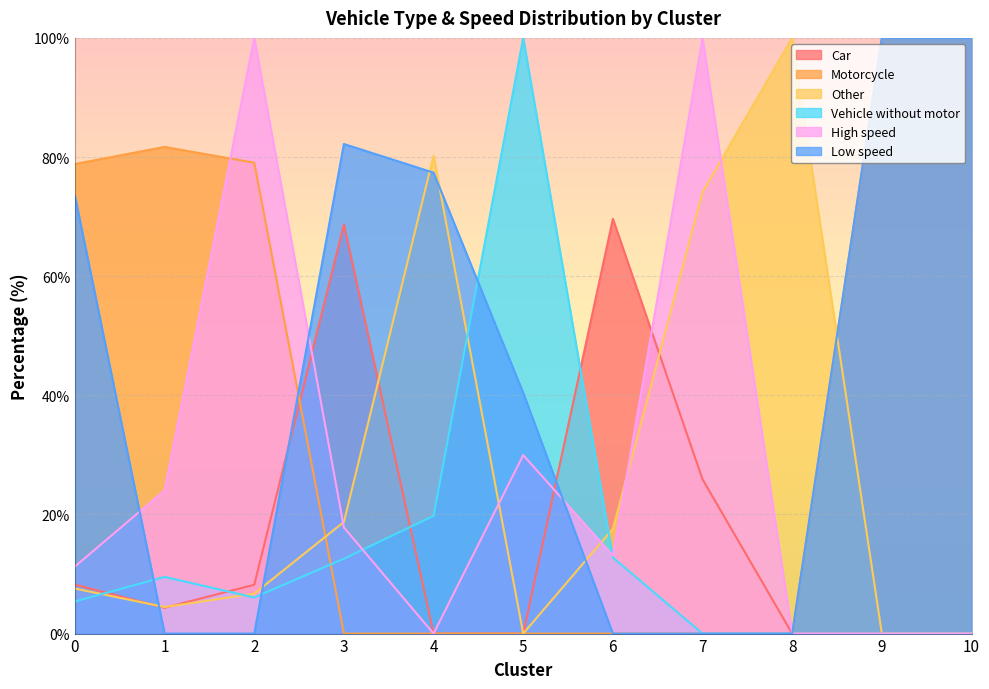

How many categories are shown in the chart?

11